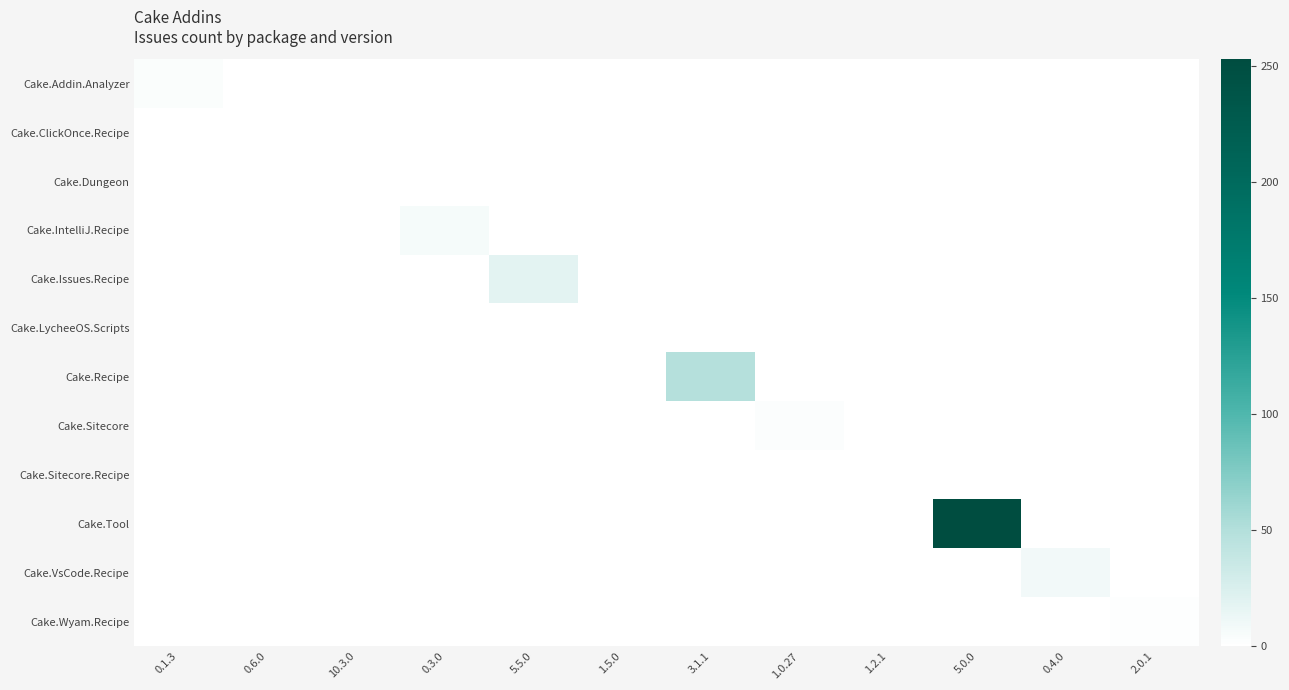

What is the maximum value shown in the chart?

253